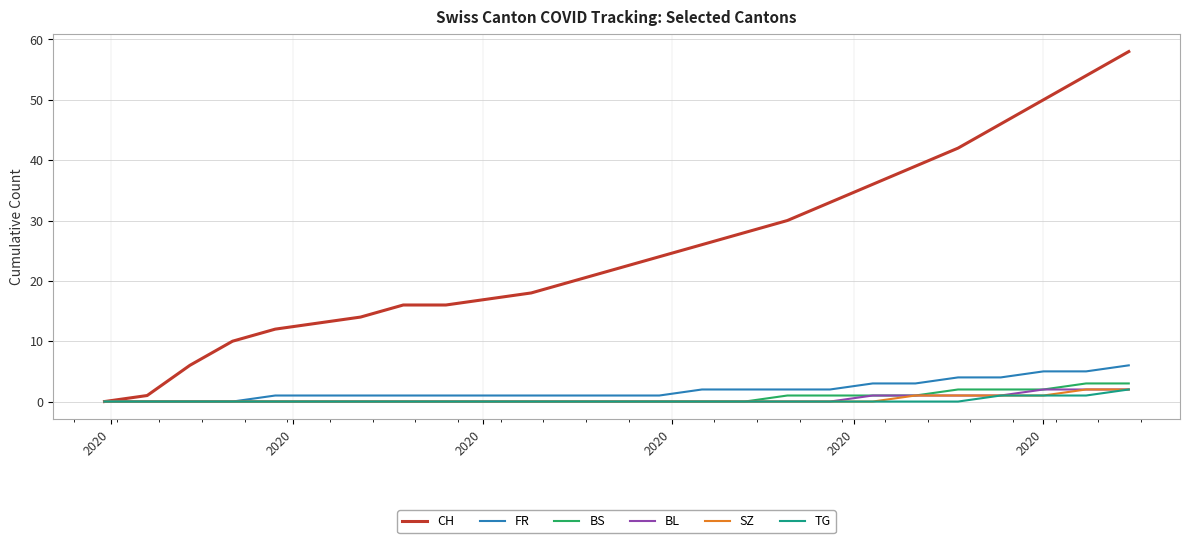

Which series has the largest total across all categories?

CH